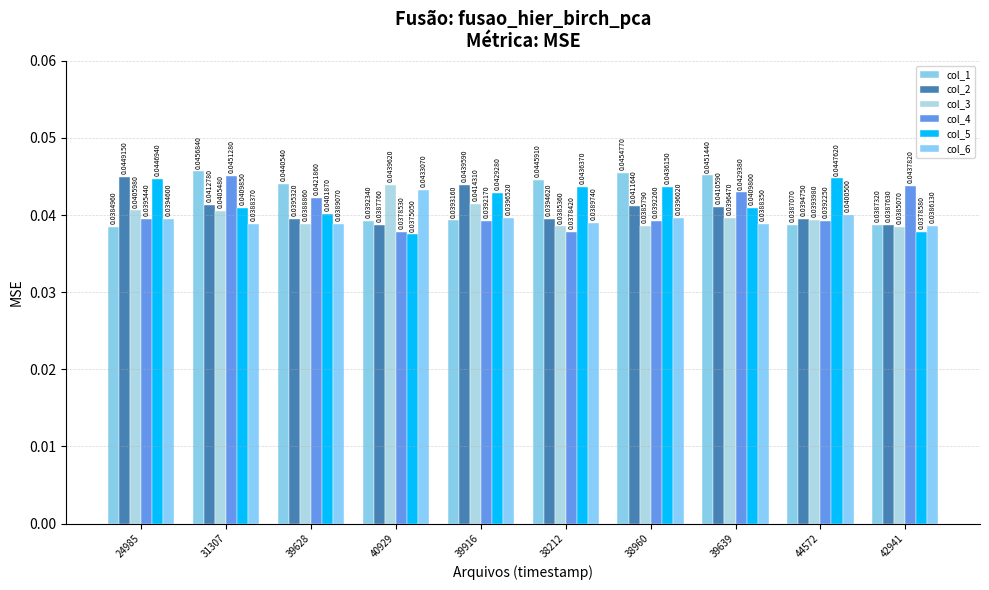

What is the label of the 4th bar from the right?

38960